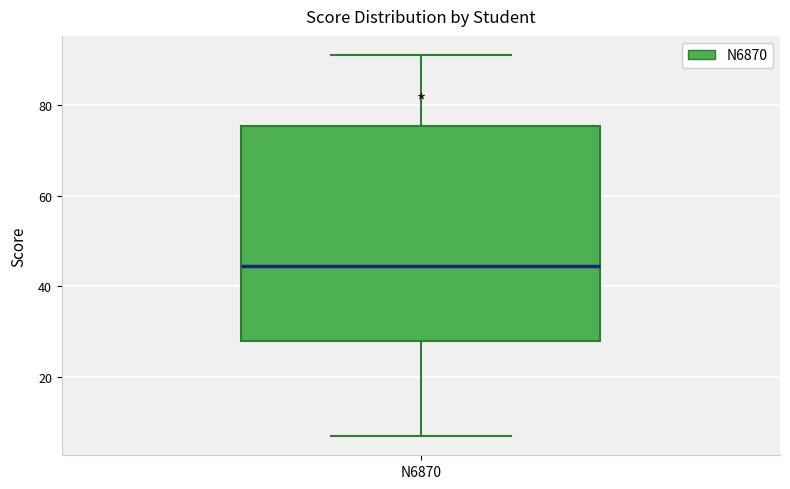

Read this box plot against the y-axis: the position of the median line, the range covered by the box, and the ends of both whiskers. The values are not printed on the chart, so give them approximately, as read against the axis.

median 44, box 28 to 76, whiskers 8 to 92